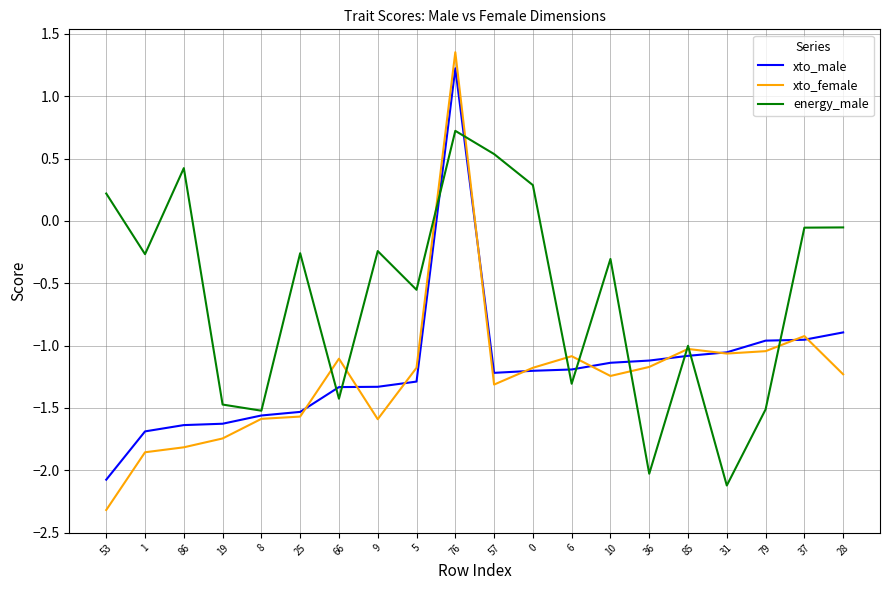

Where is xto_female nearest to the value 0?

37